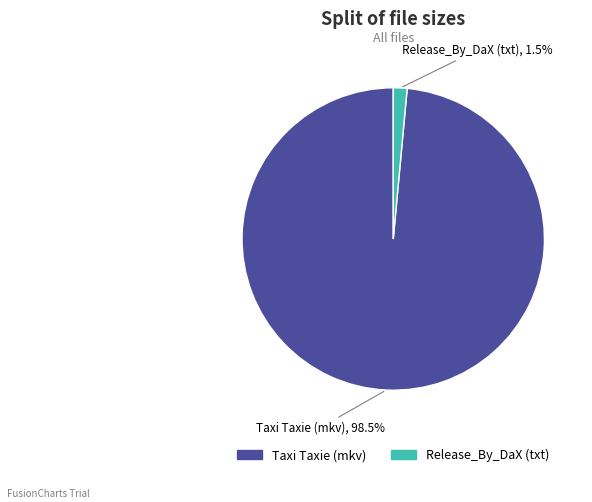

Which has a higher value, Taxi Taxie (mkv) or Release_By_DaX (txt)?

Taxi Taxie (mkv)